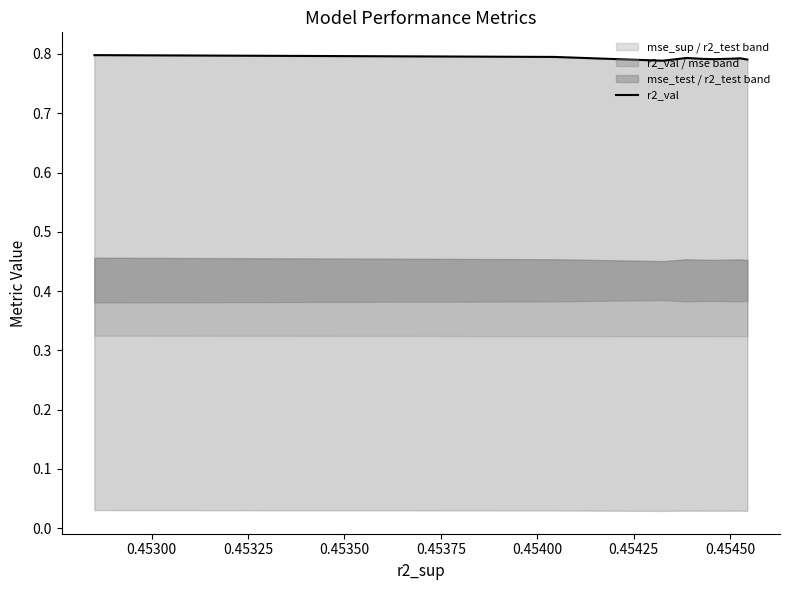

Is it true that the value at 0.45400 is 0.3?

False